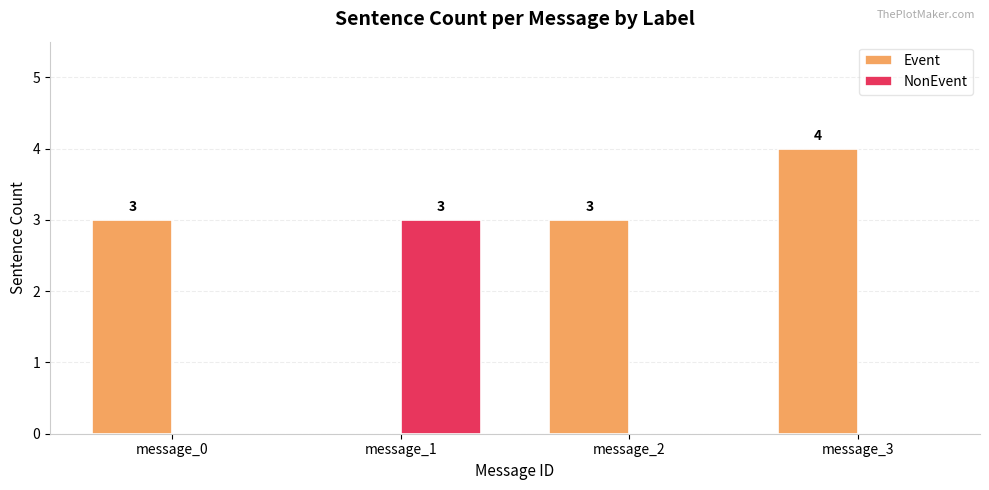

The value of NonEvent at message_1 is 1. True or false?

False